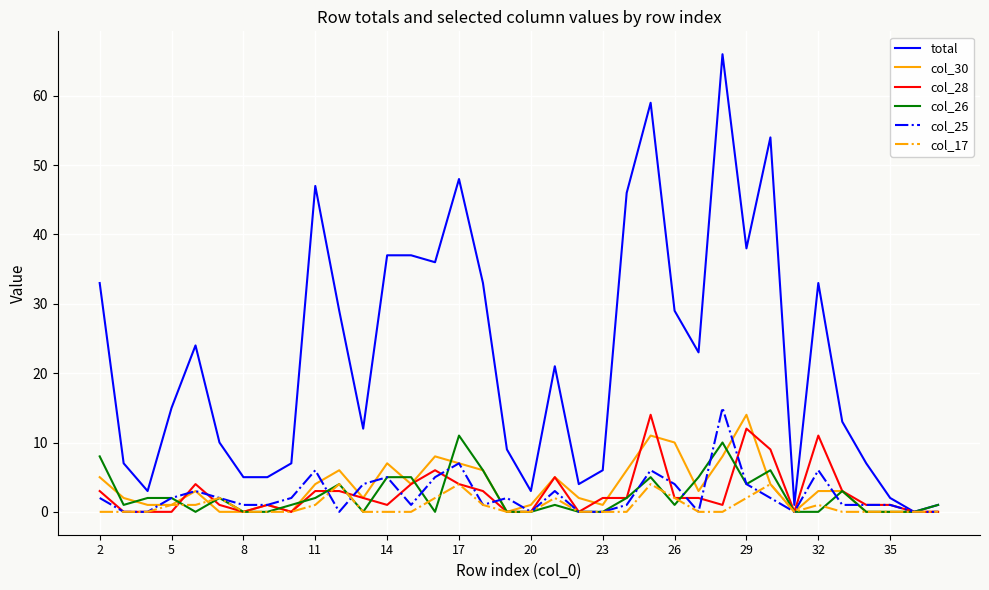

What is the highest value of the col_28 series?

14